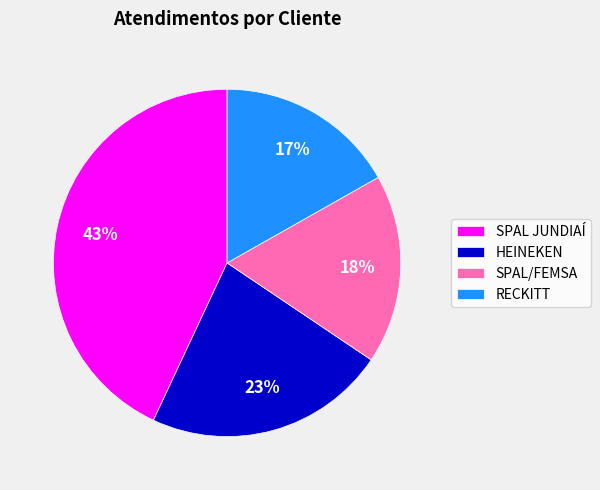

To the nearest percent, what portion does SPAL/FEMSA represent?

18%